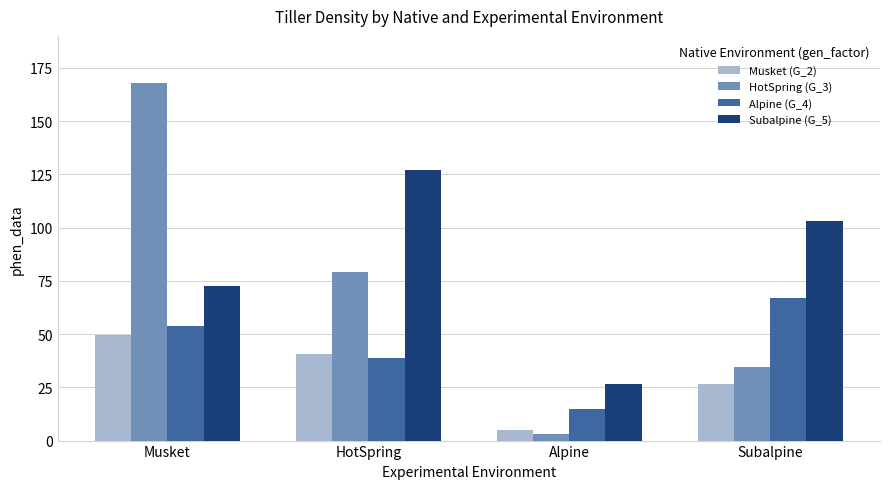

What is the label of the 4th bar from the right?

Musket